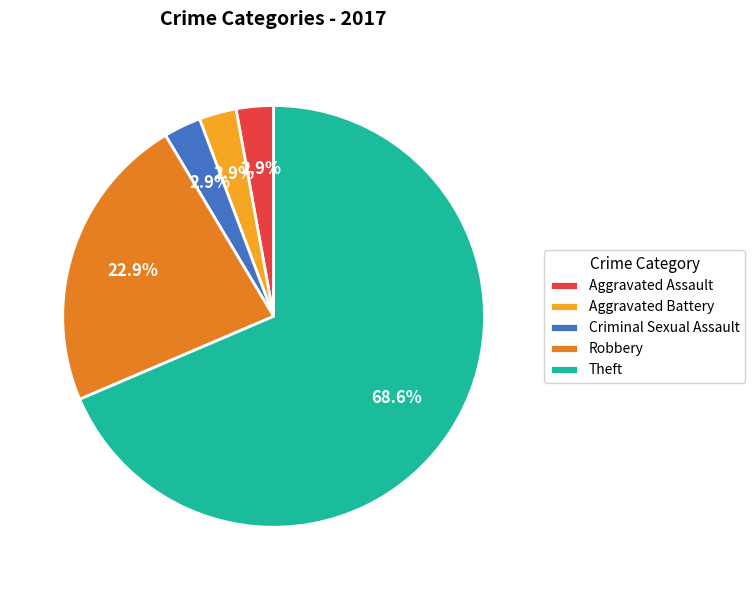

To the nearest percent, what percentage of the pie is Aggravated Assault?

3%